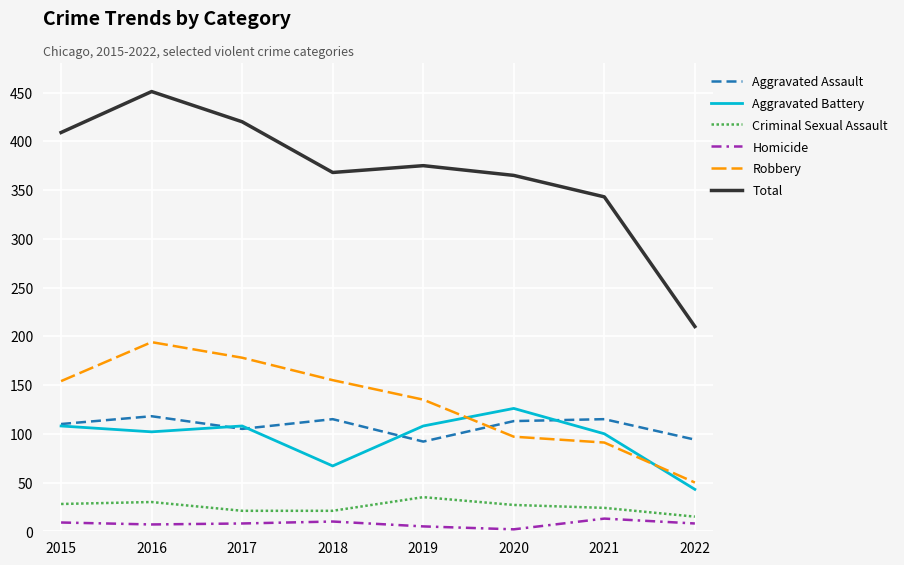

Is it true that Aggravated Battery equals 108 at 2015?

True